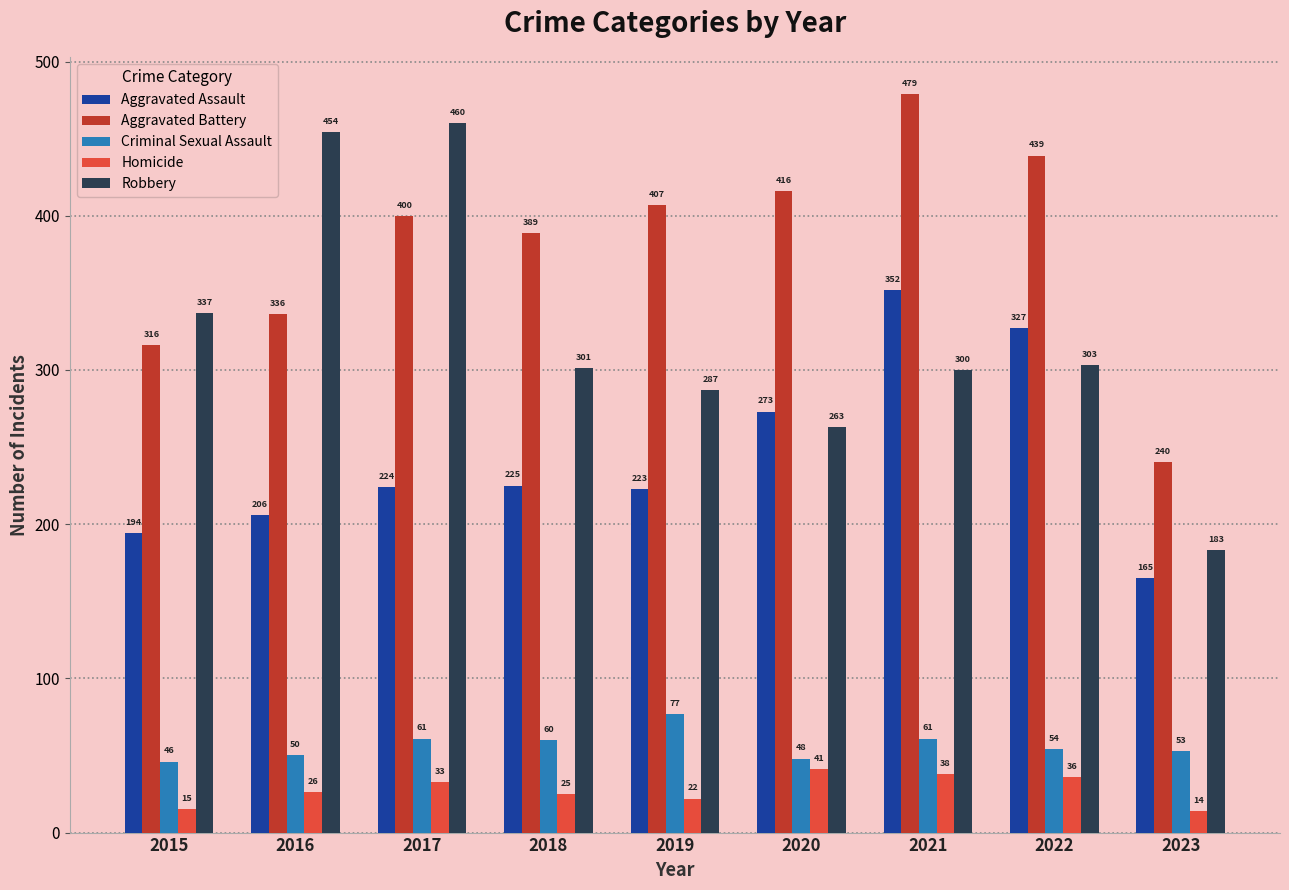

Does the chart contain any negative values?

No